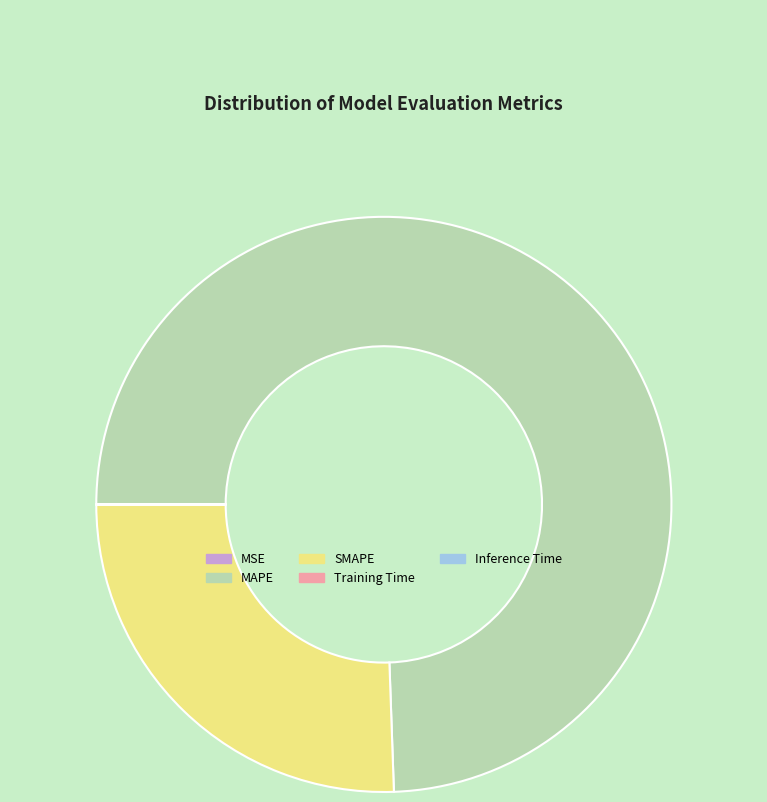

Approximately how many times larger is the value at MAPE compared to SMAPE?

2.9